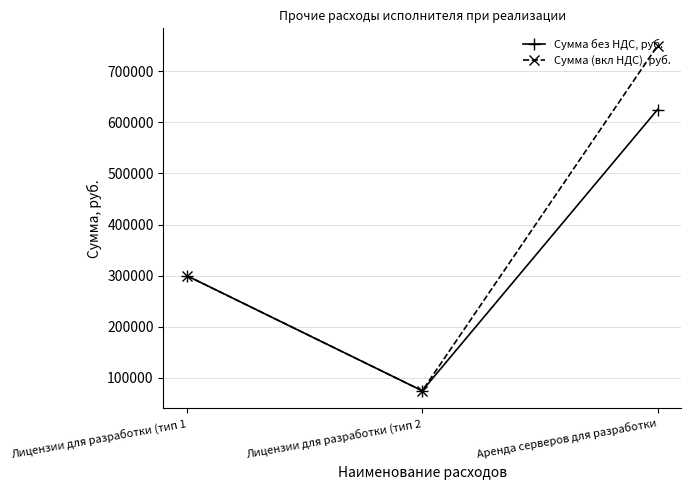

Which category has the lowest value in the Сумма без НДС, руб. series?

Лицензии для разработки (тип 2